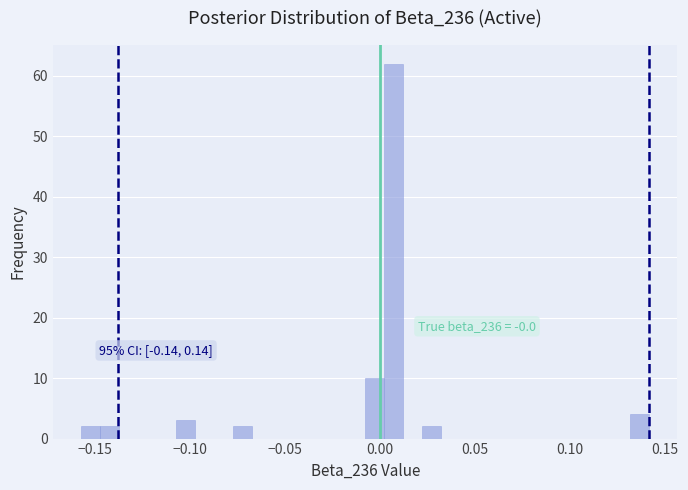

Read against the x-axis, roughly where is the centre of the tallest bar?

0.005